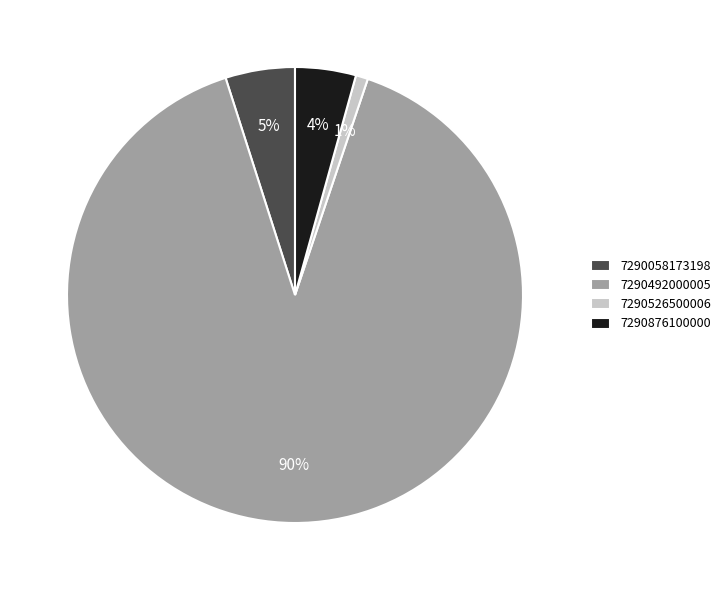

How many slices are in this pie chart?

4